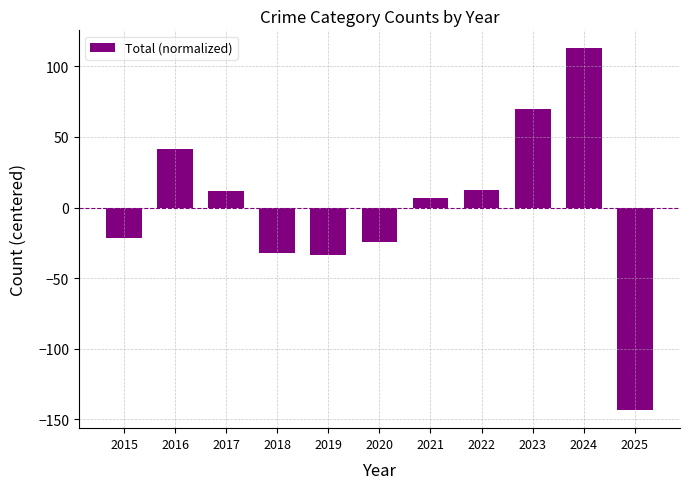

Where is the data nearest to the value -15?

2015